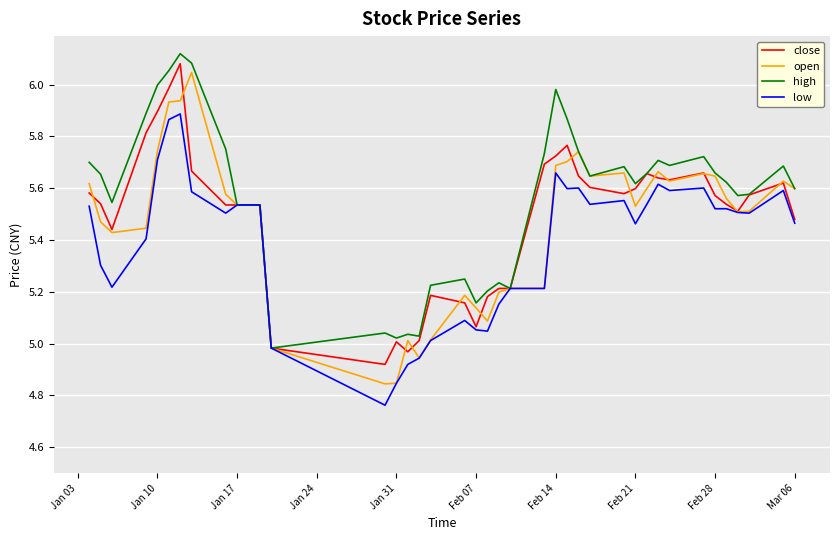

Rank the series by their maximum value, from highest to lowest.

high, close, open, low